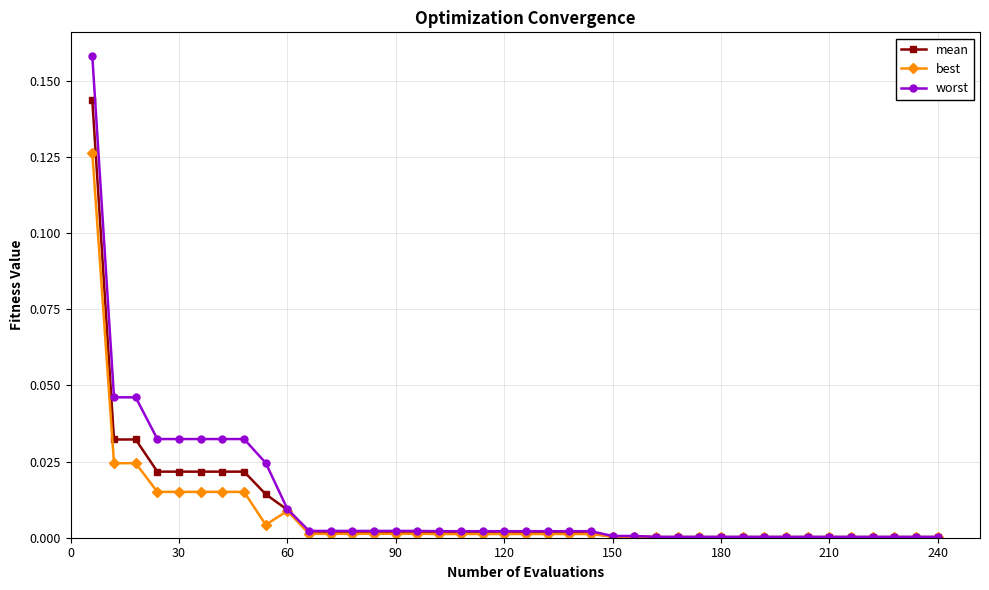

Which series has the largest range (max minus min)?

worst